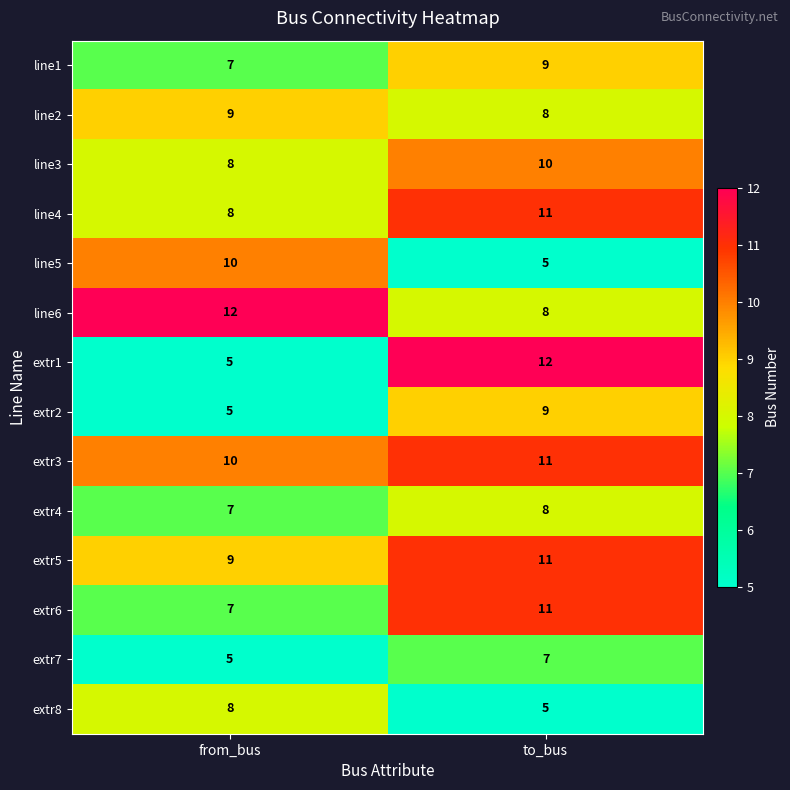

Where is extr6 nearest to the value 9?

from_bus